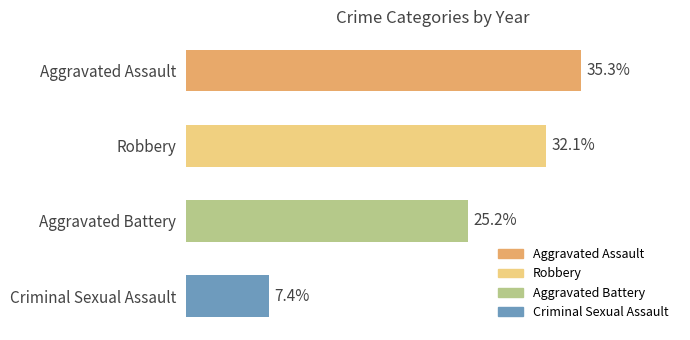

Which has a higher value, Aggravated Battery or Robbery?

Robbery